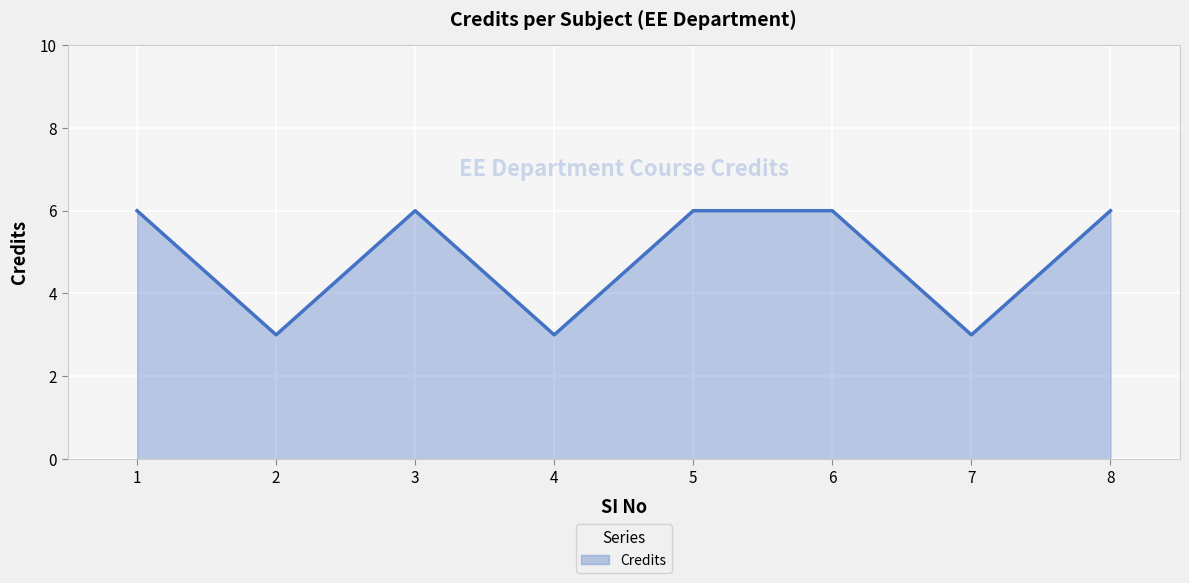

Reading left to right, list all the values displayed in this chart.

6	3	6	3	6	6	3	6